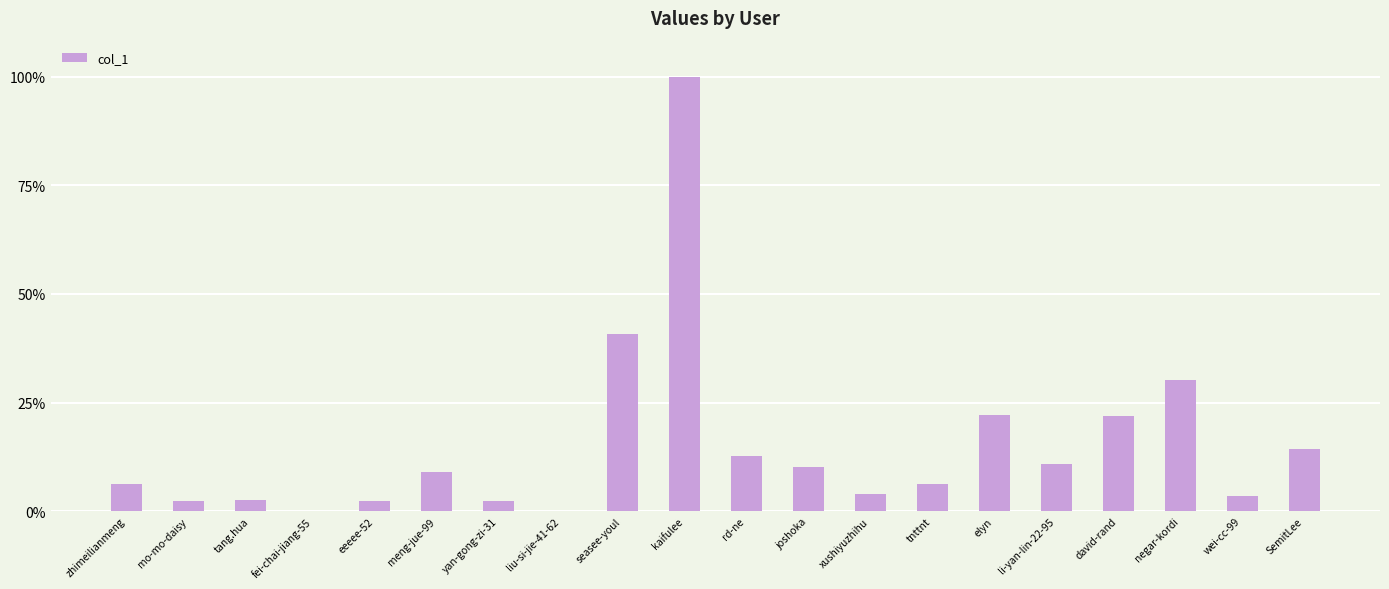

Approximately how many times larger is the value at kaifulee compared to david-rand?

4.6